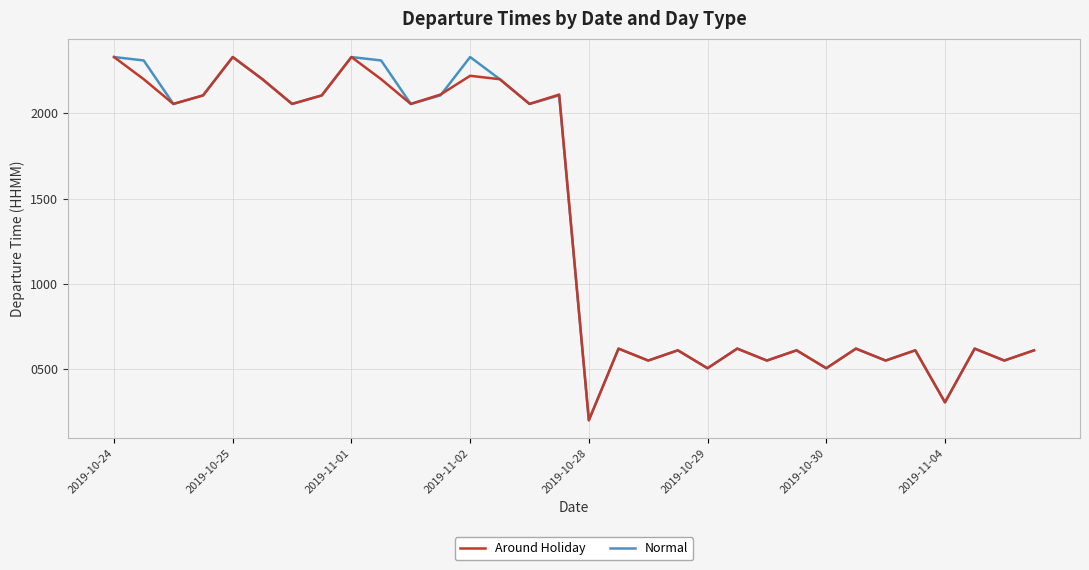

What is the maximum value for Normal?

2330